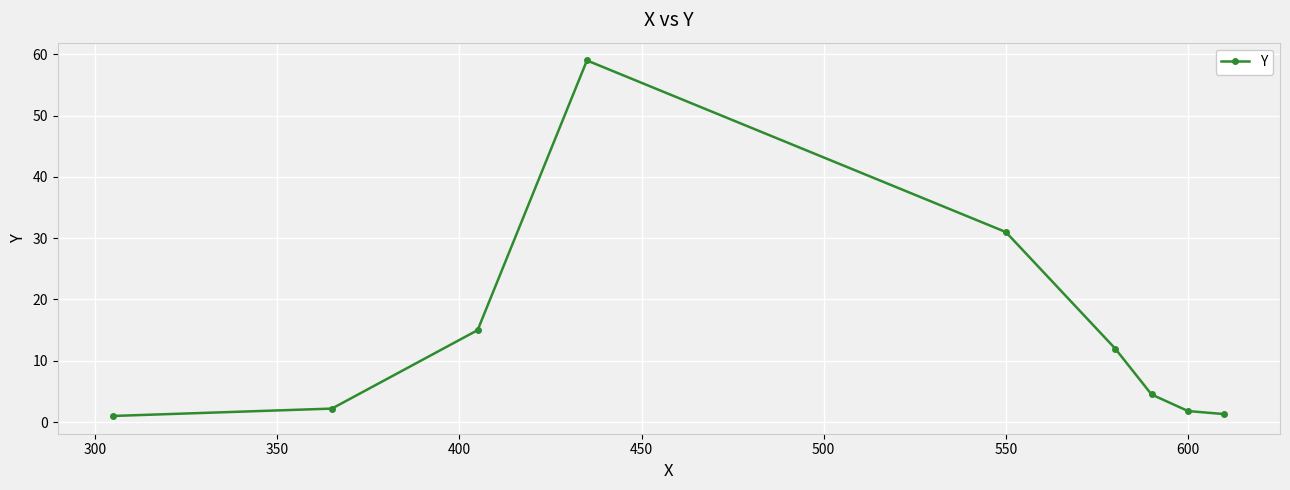

What is the value of the 8th point from the left?

1.8